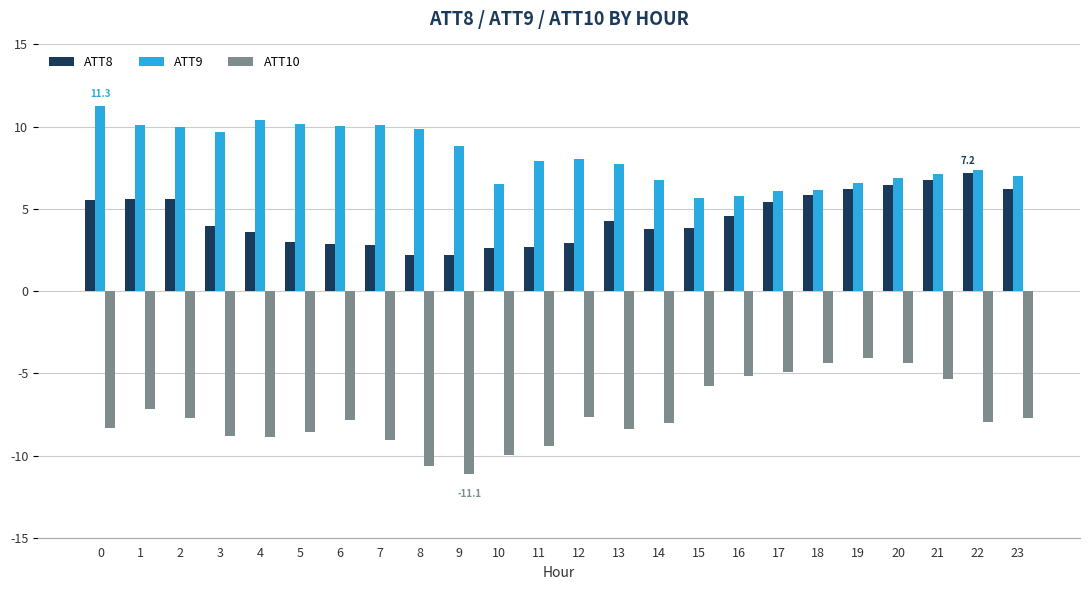

Rank the series at 14 from highest to lowest value.

ATT9, ATT8, ATT10